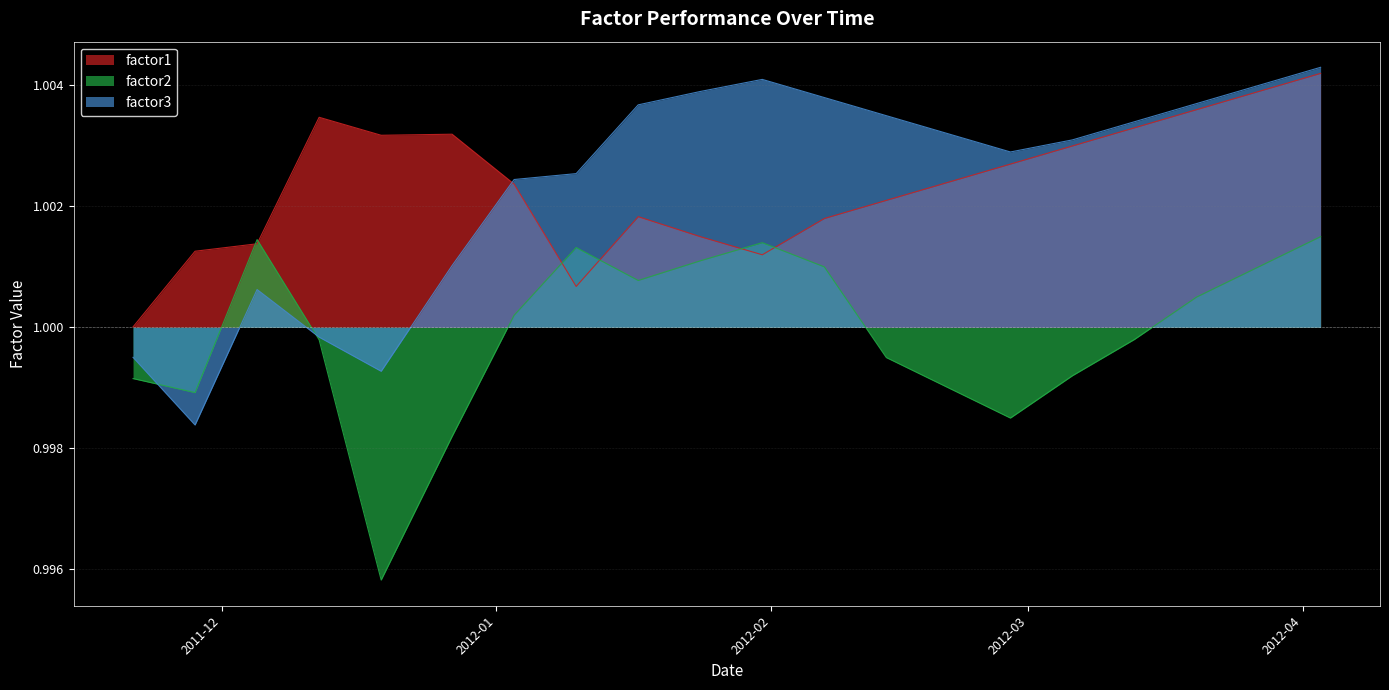

What are all the series names shown in the legend?

factor1, factor2, factor3